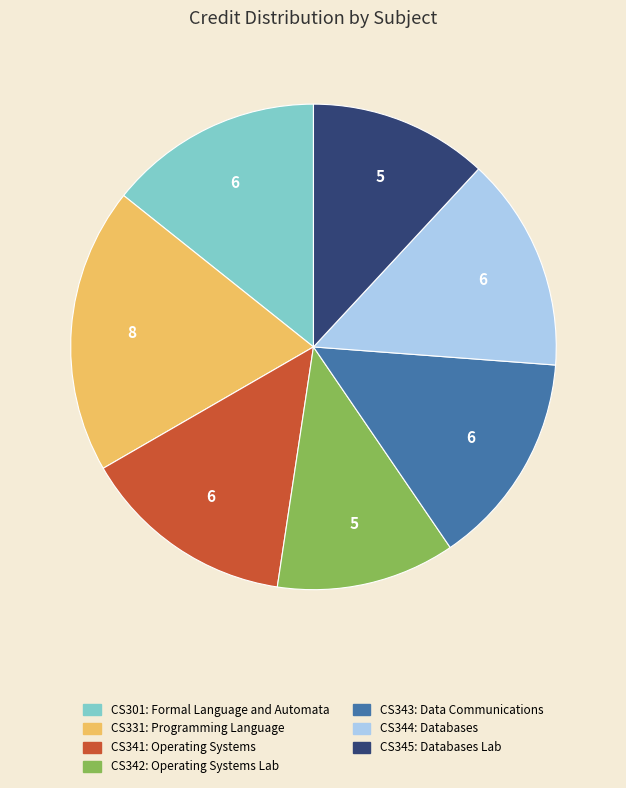

Which has a higher value, CS331: Programming Language or CS344: Databases?

CS331: Programming Language